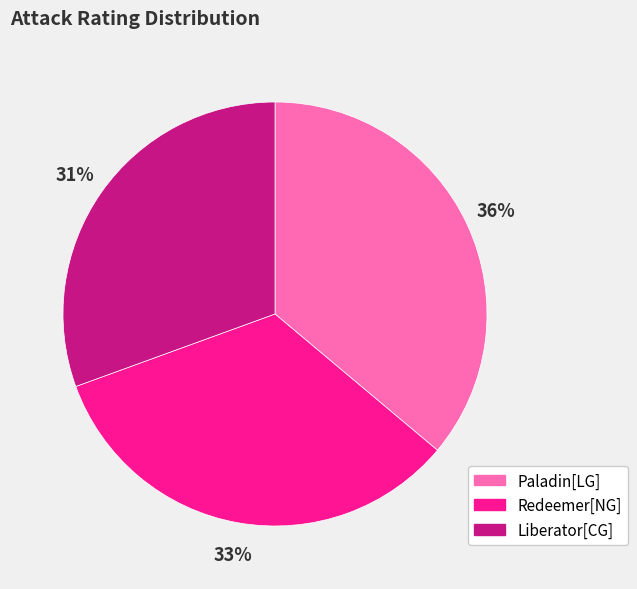

What percentage is the Liberator[CG] slice, to the nearest percent?

31%